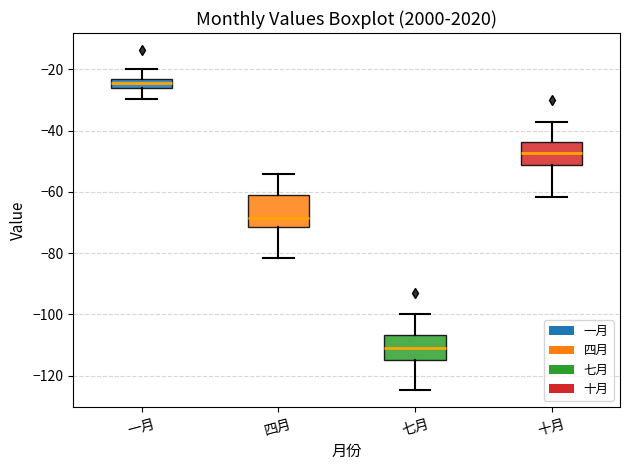

Comparing the boxes themselves (not the whiskers), which one is the tallest?

四月